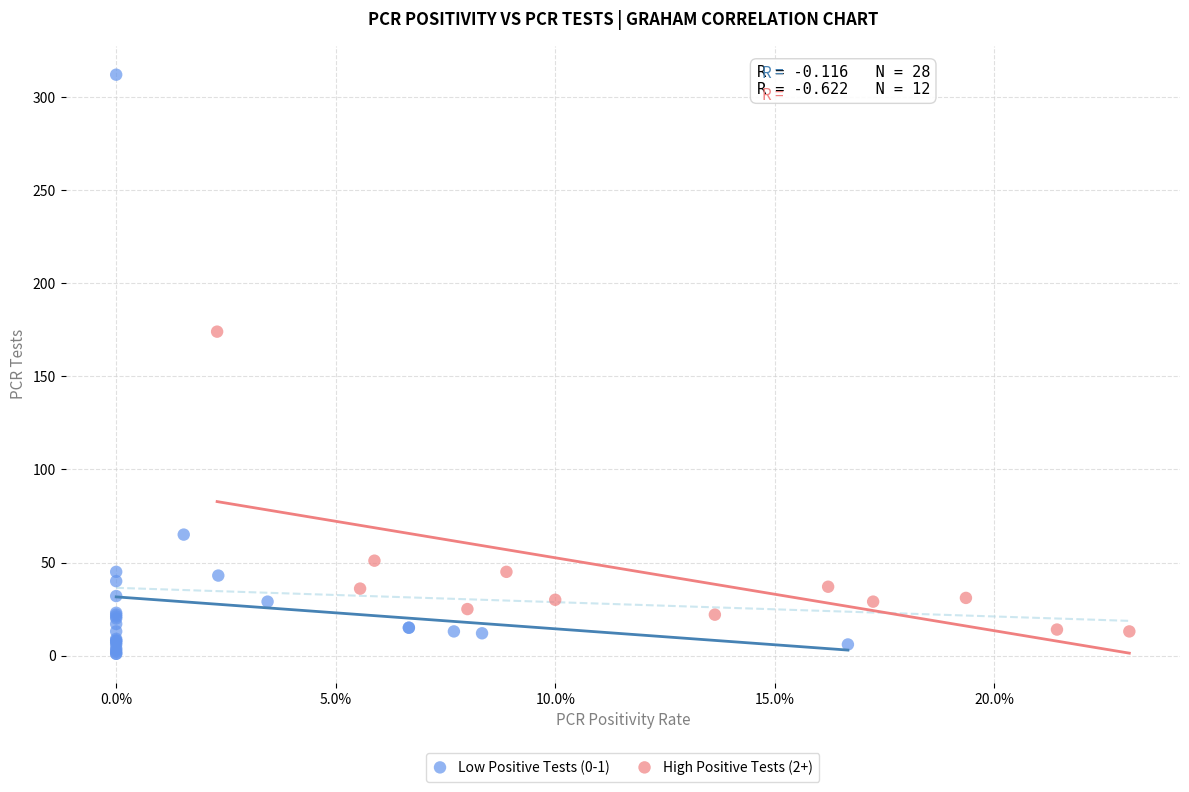

Which series has the largest Y range (max minus min)?

Low Positive Tests (0-1)